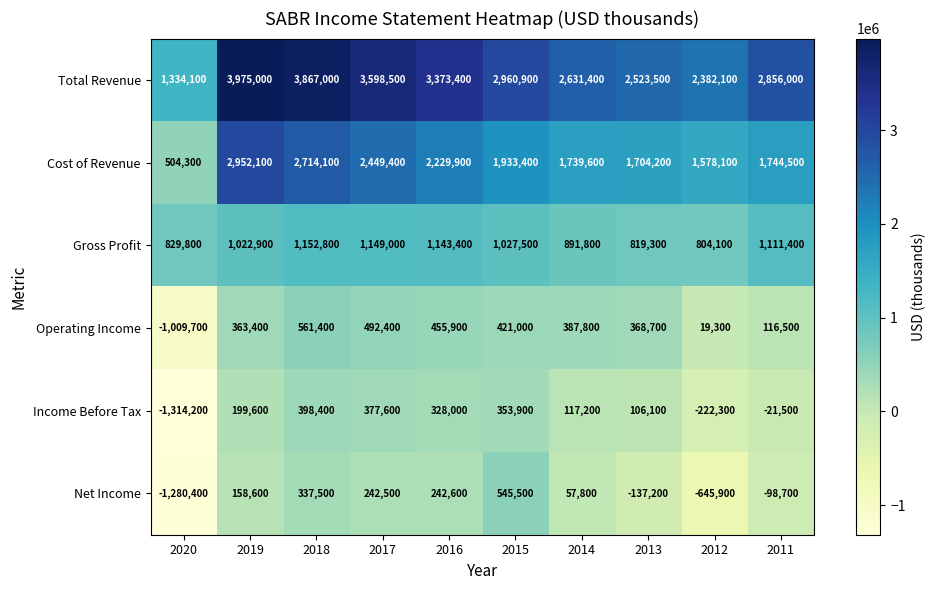

What is the difference between the Cost of Revenue values at 2011 and 2020?

1240200